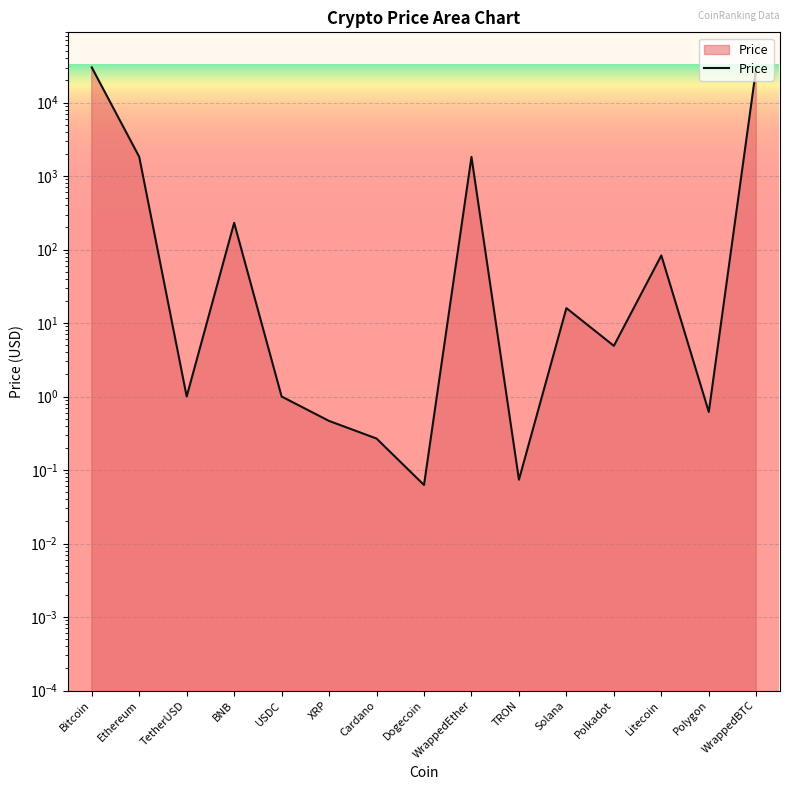

Where is the data nearest to the value 15062?

Ethereum